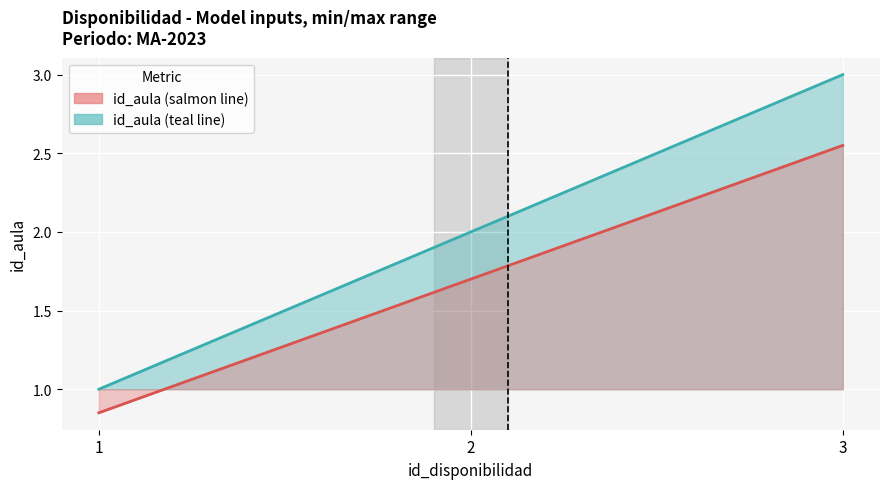

What is the maximum value for id_aula (salmon line)?

2.5